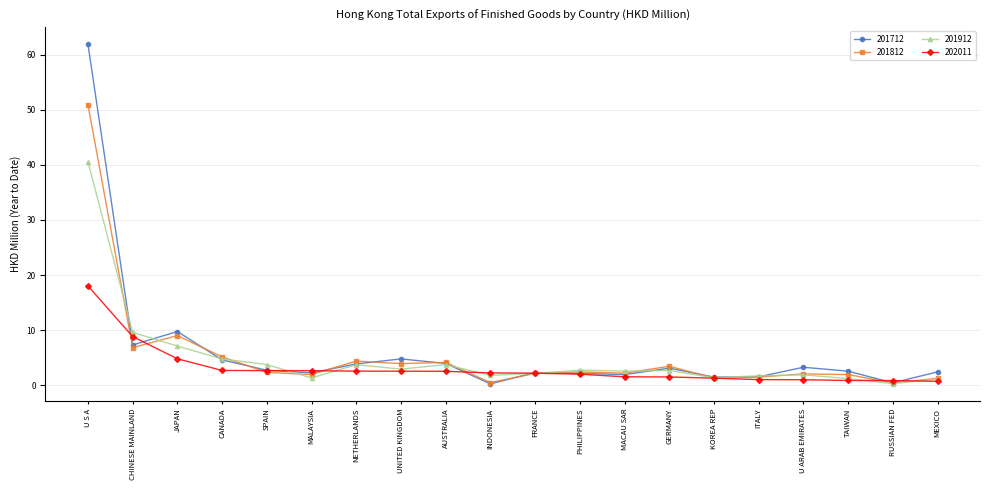

What is the highest value of the 201912 series?

40.6